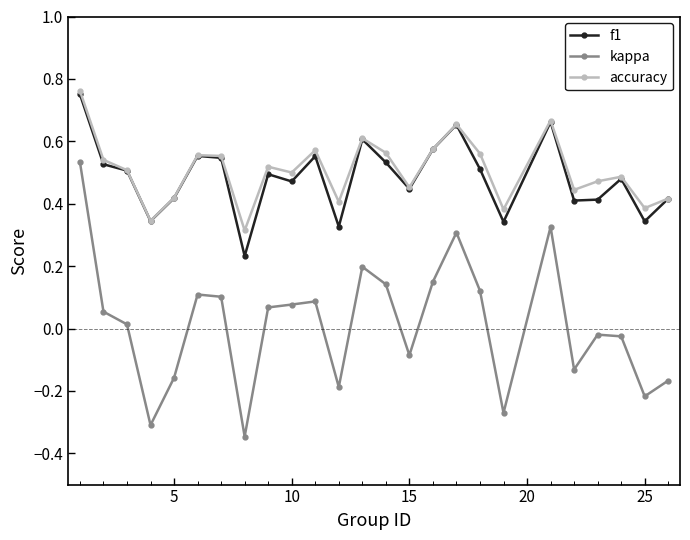

Which series has the widest spread of values?

kappa